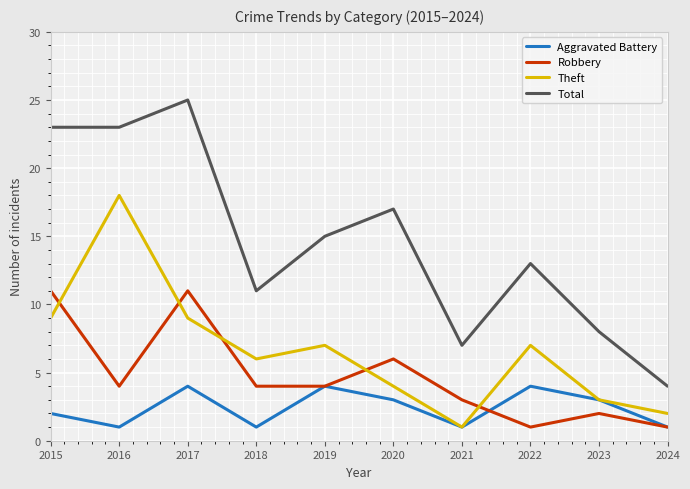

What is the spread (max minus min) of values at 2016?

22